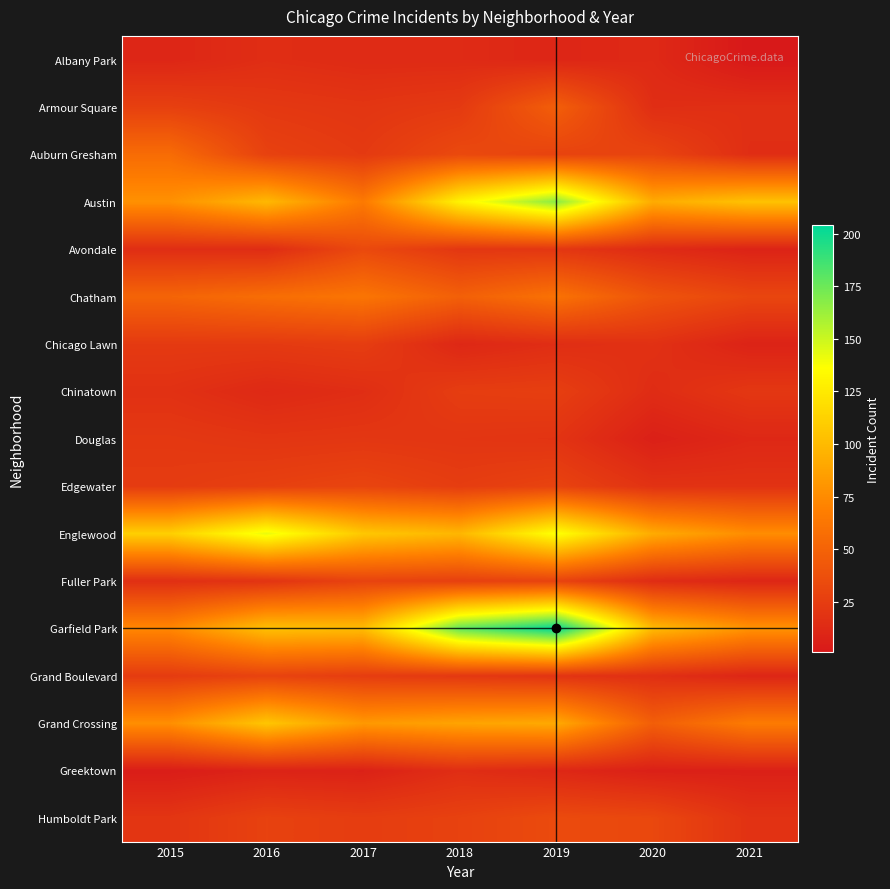

Which series has the largest total across all categories?

Garfield Park